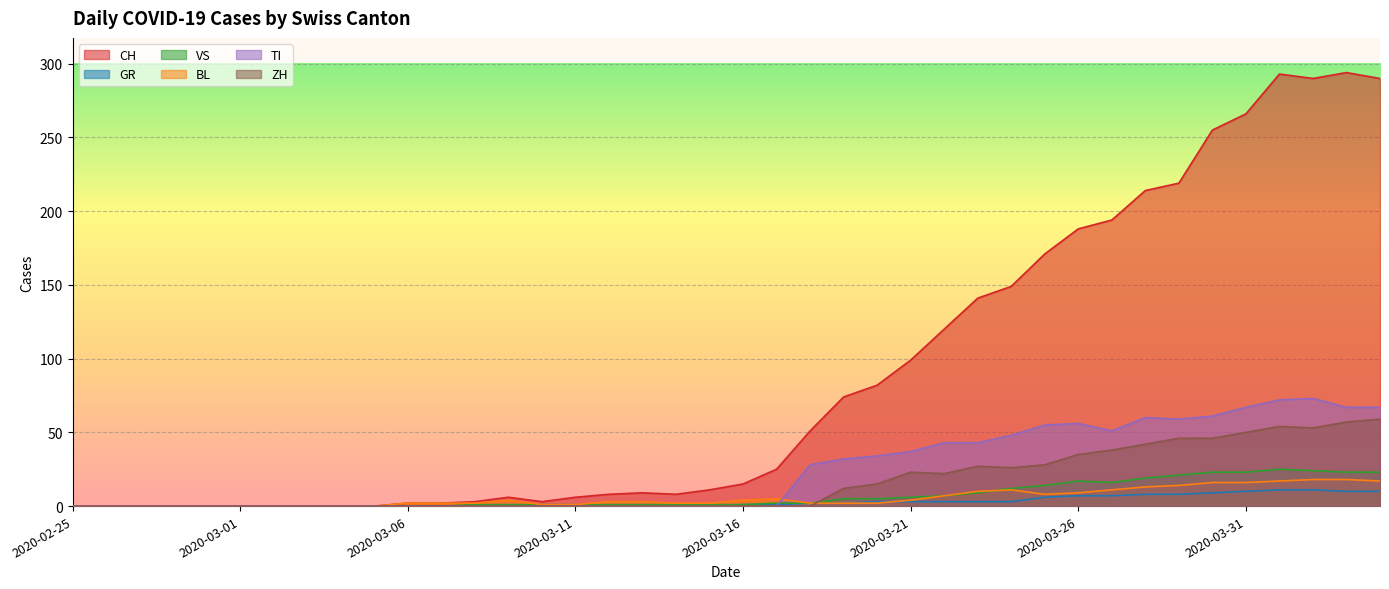

What is the difference between the maximum and second lowest values in the VS series?

25